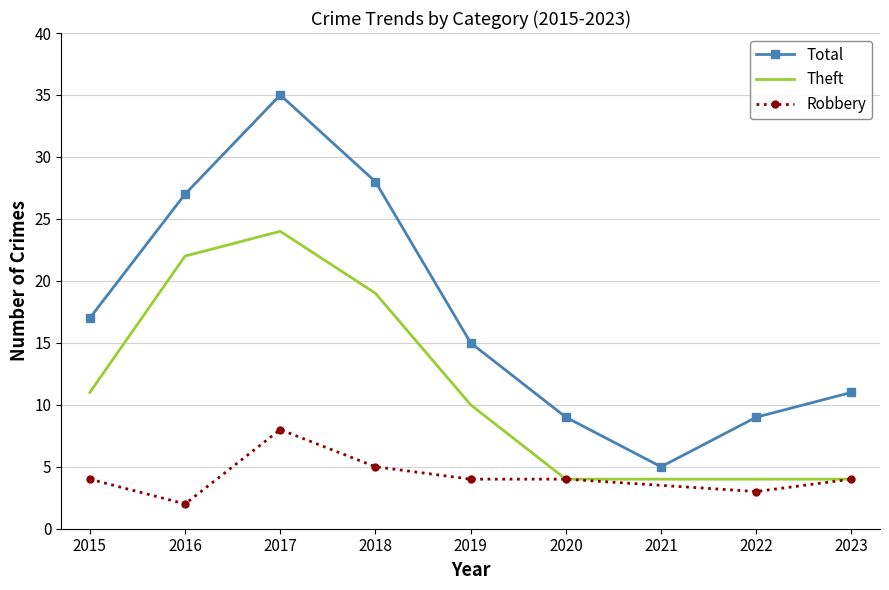

Between 2022 and 2019, which is larger?

2019